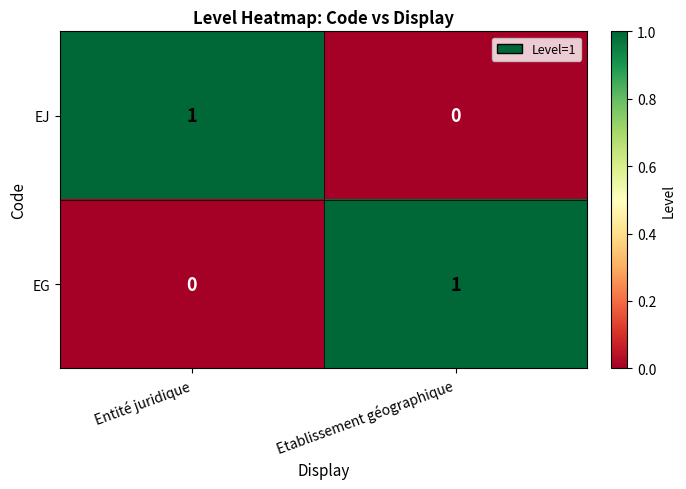

Which category has the highest value in the EJ series?

Entité juridique